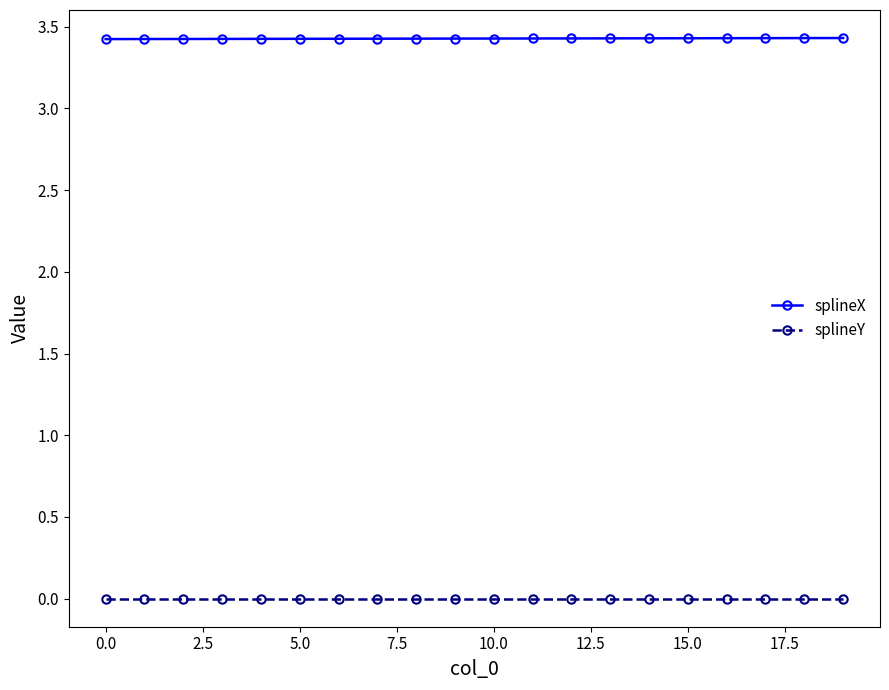

What are all the series names shown in the legend?

splineX, splineY